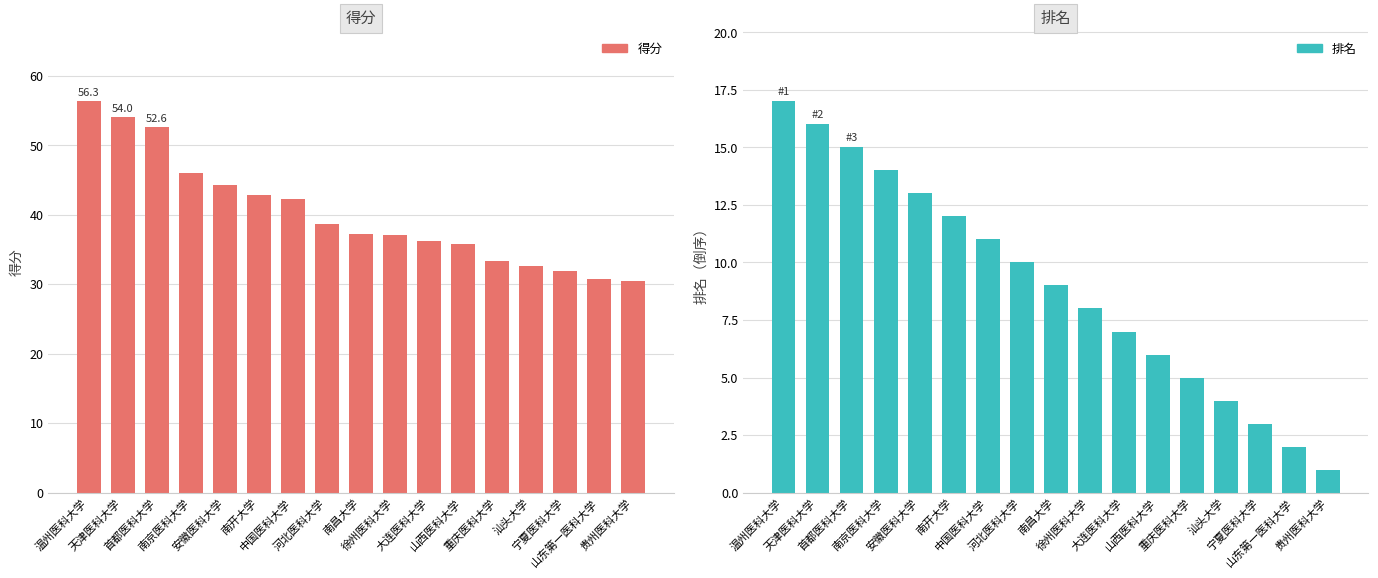

What is the difference between the 排名 values at 首都医科大学 and 宁夏医科大学?

12.0